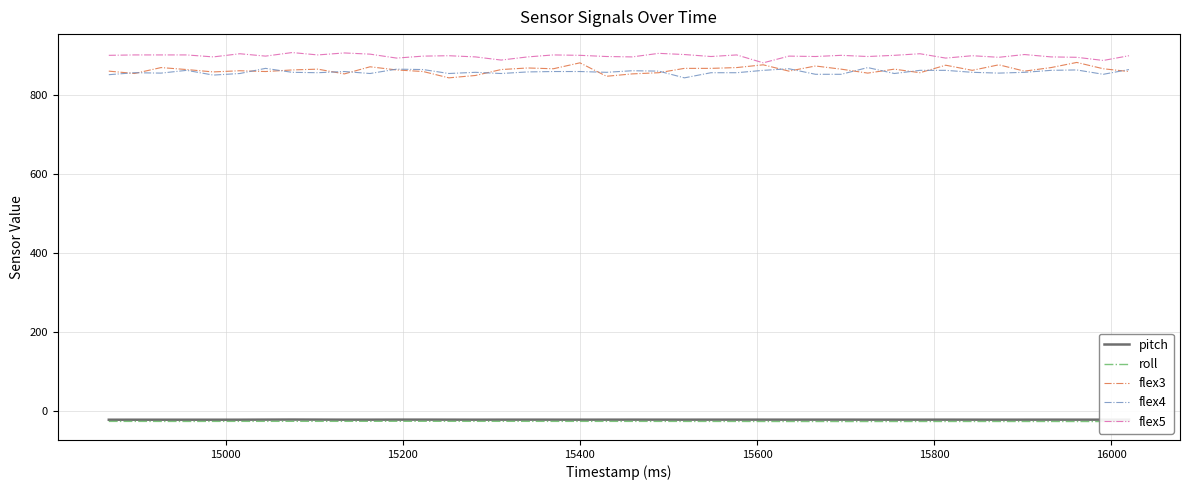

What is the highest value of the flex5 series?

907.0